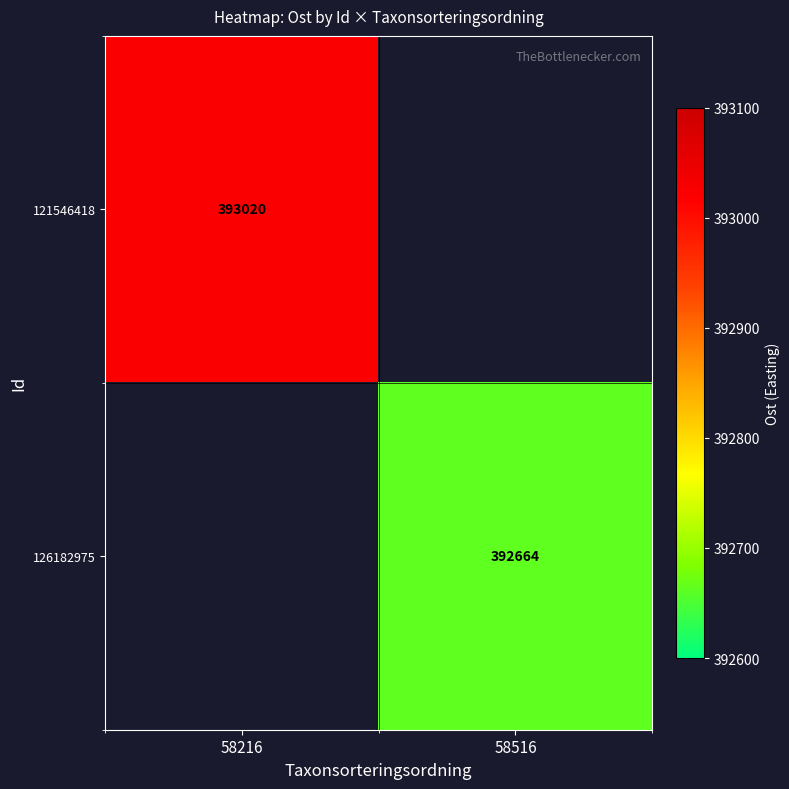

Rank the categories by 121546418 value from highest to lowest.

58216, 58516